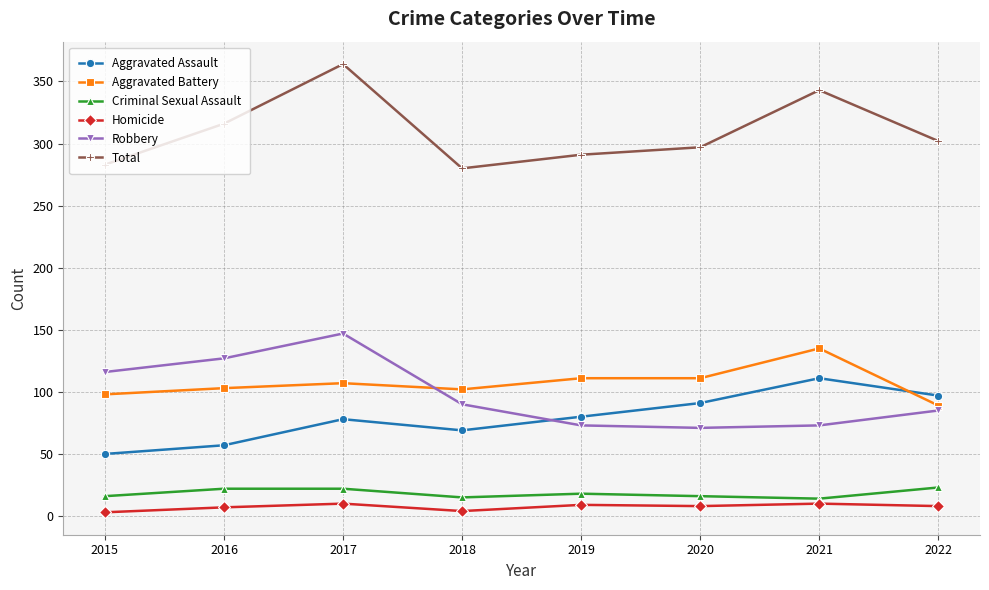

How many times do Aggravated Assault and Robbery cross each other?

1